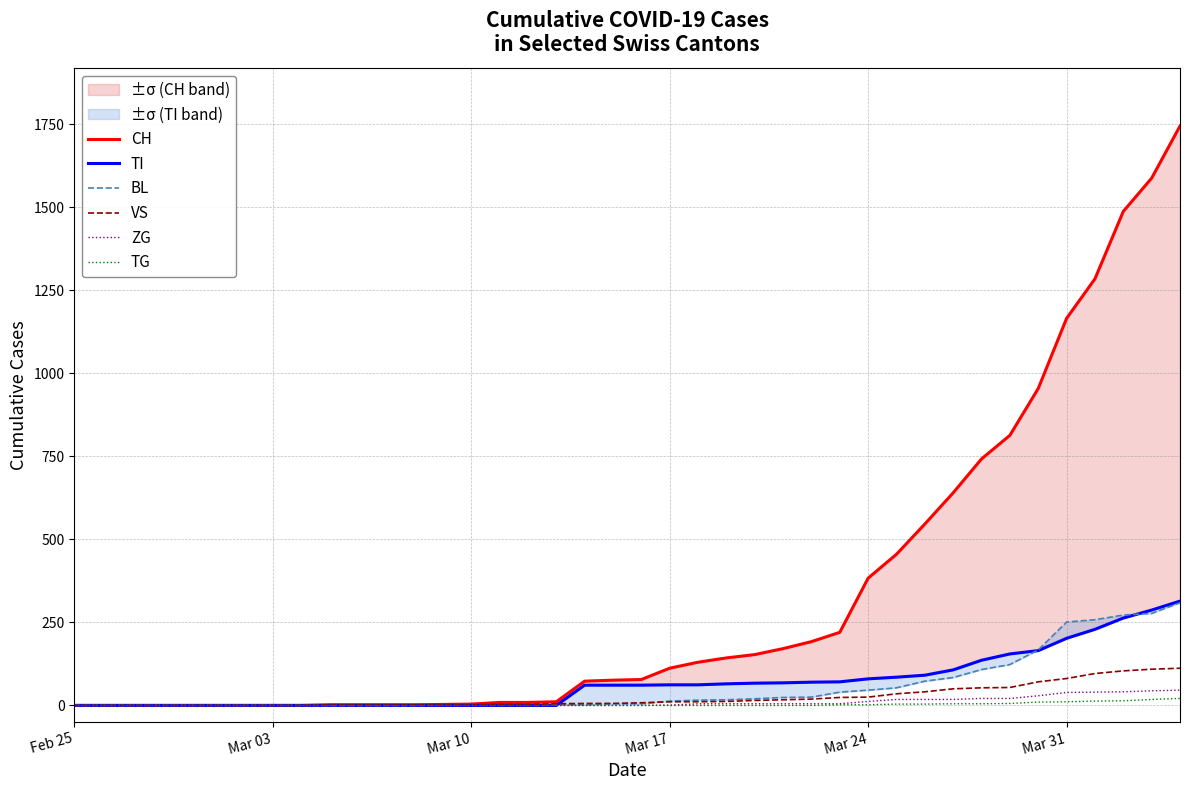

Is this an area chart (filled region under the line)?

No